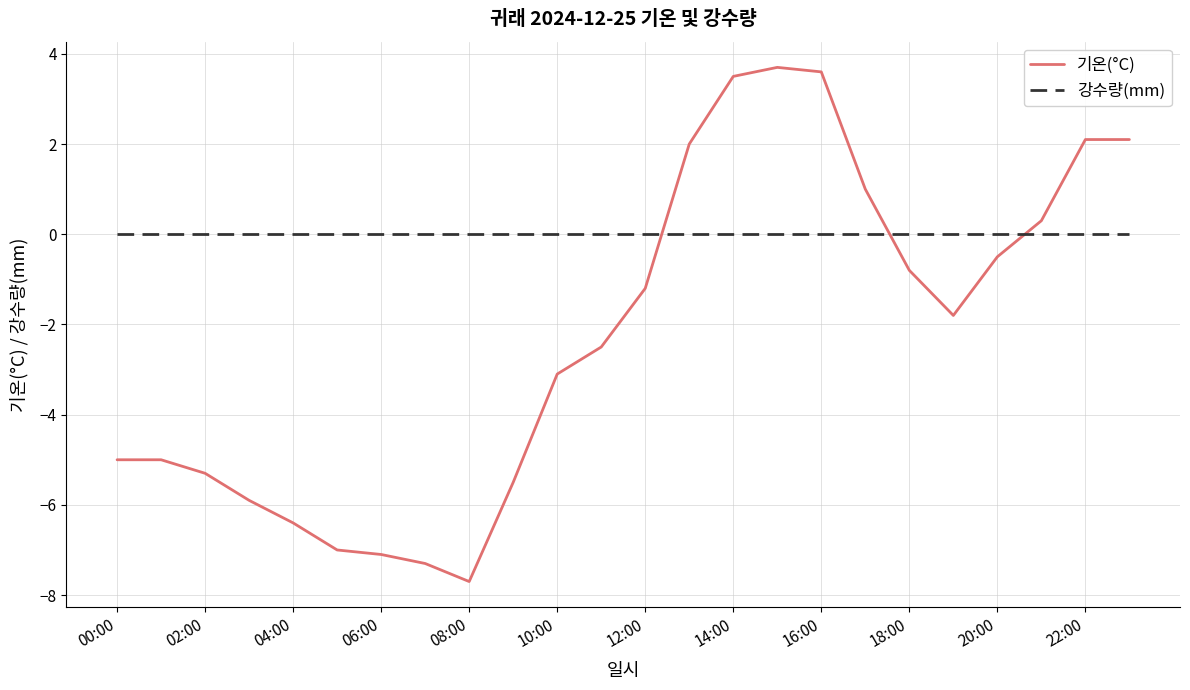

Does the chart display data point markers on the line(s)?

No